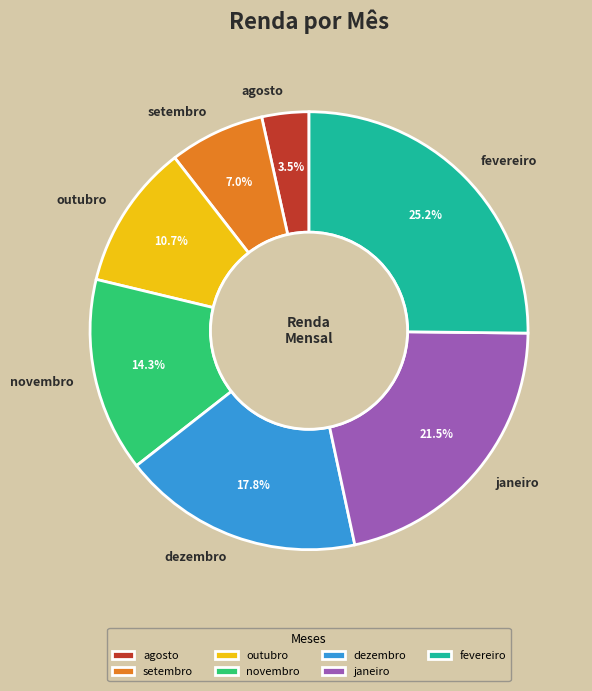

What portion of the pie excludes outubro?

89.3%